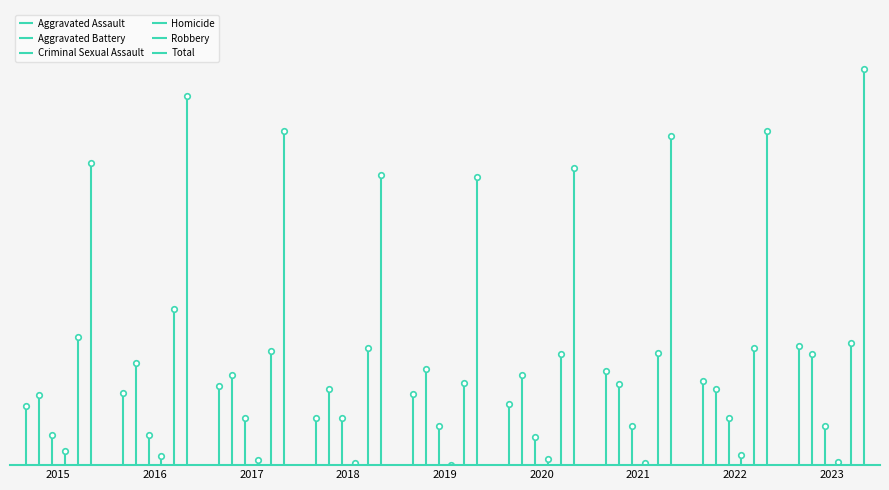

In Homicide, how many points are higher than both neighbors (excluding endpoints)?

2